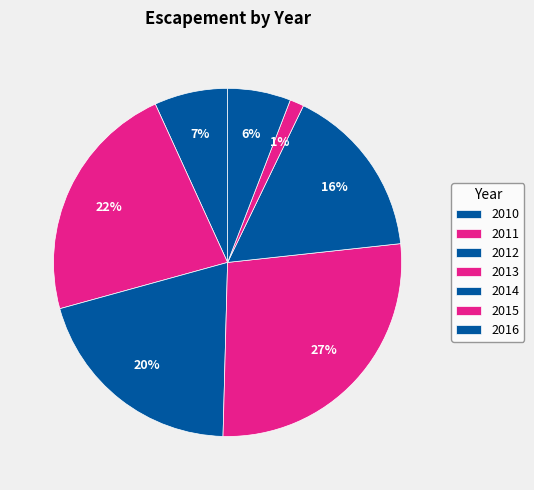

Is there any slice that represents more than half of the pie?

No